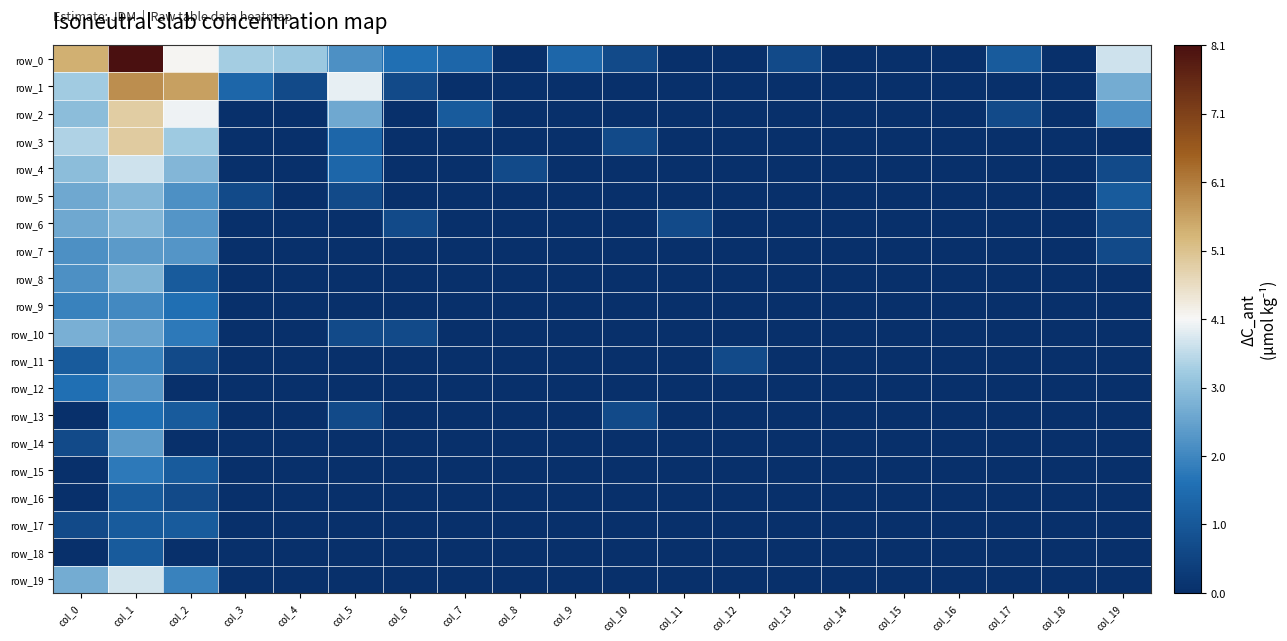

How many data points in row_10 are above 0?

5